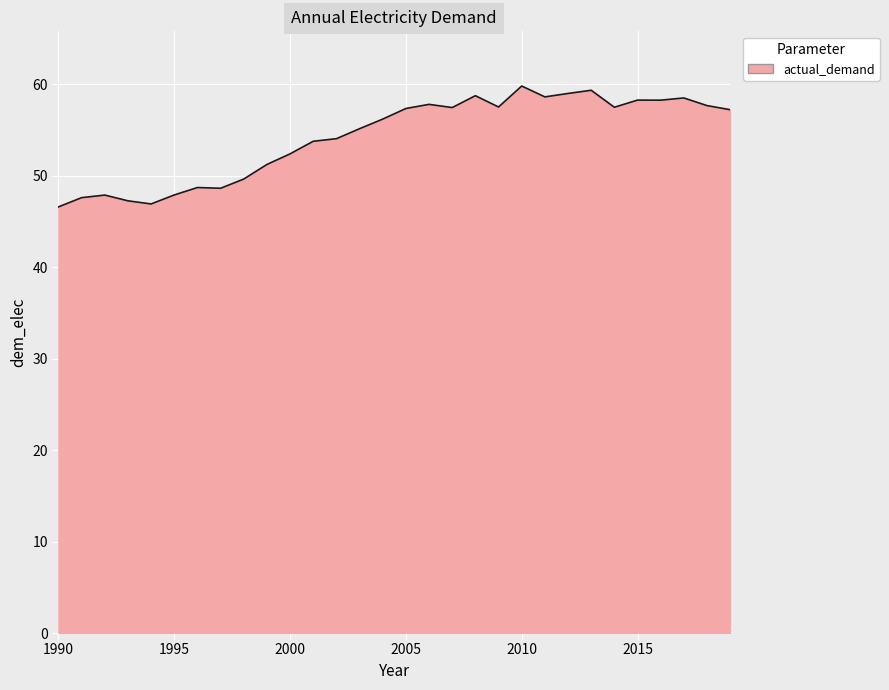

What is the minimum value shown in the chart?

46.6